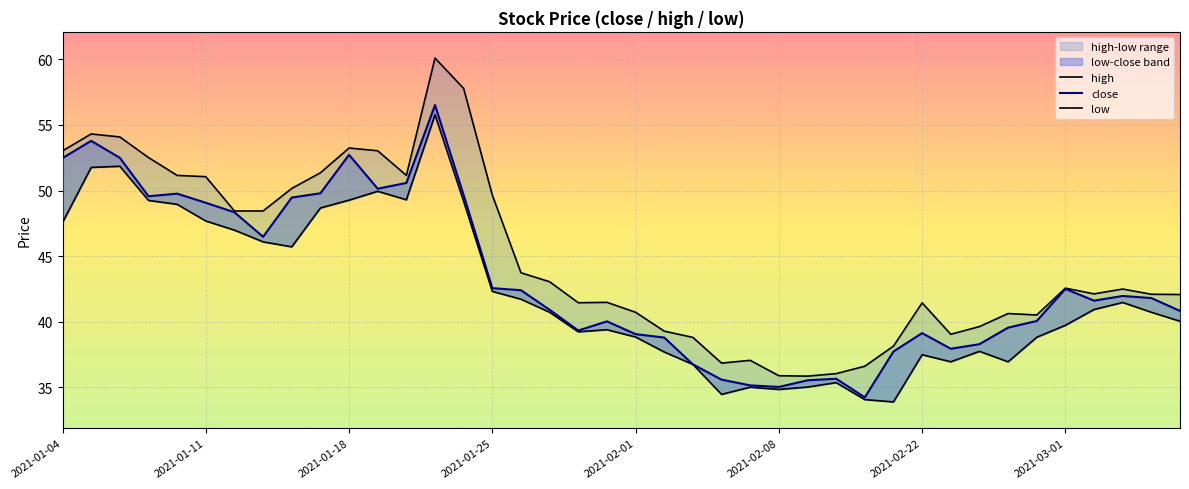

True or false: low has a value of 69.1 at 2021-03-01.

False